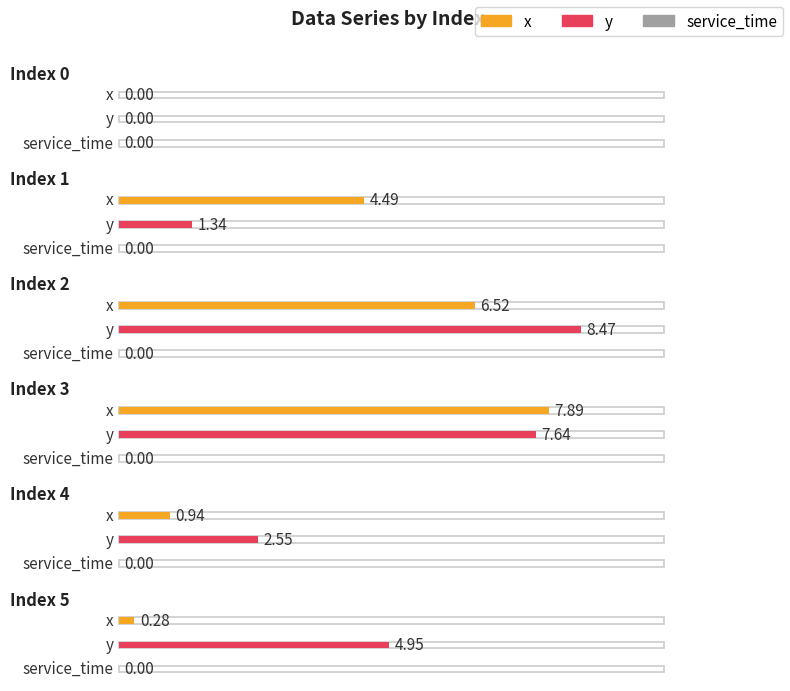

Count the number of categories in the chart.

6